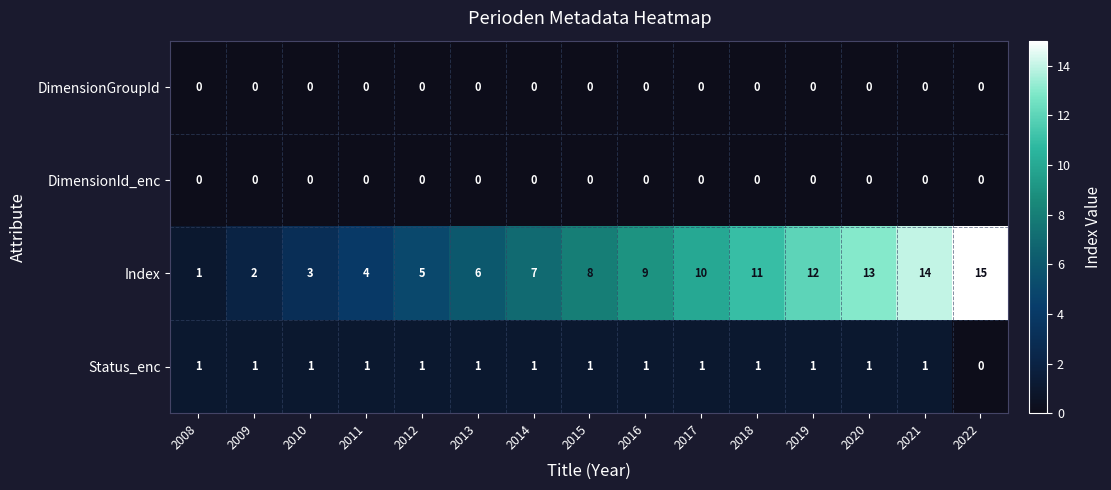

Between 2014 and 2017, which series saw the biggest shift?

Index